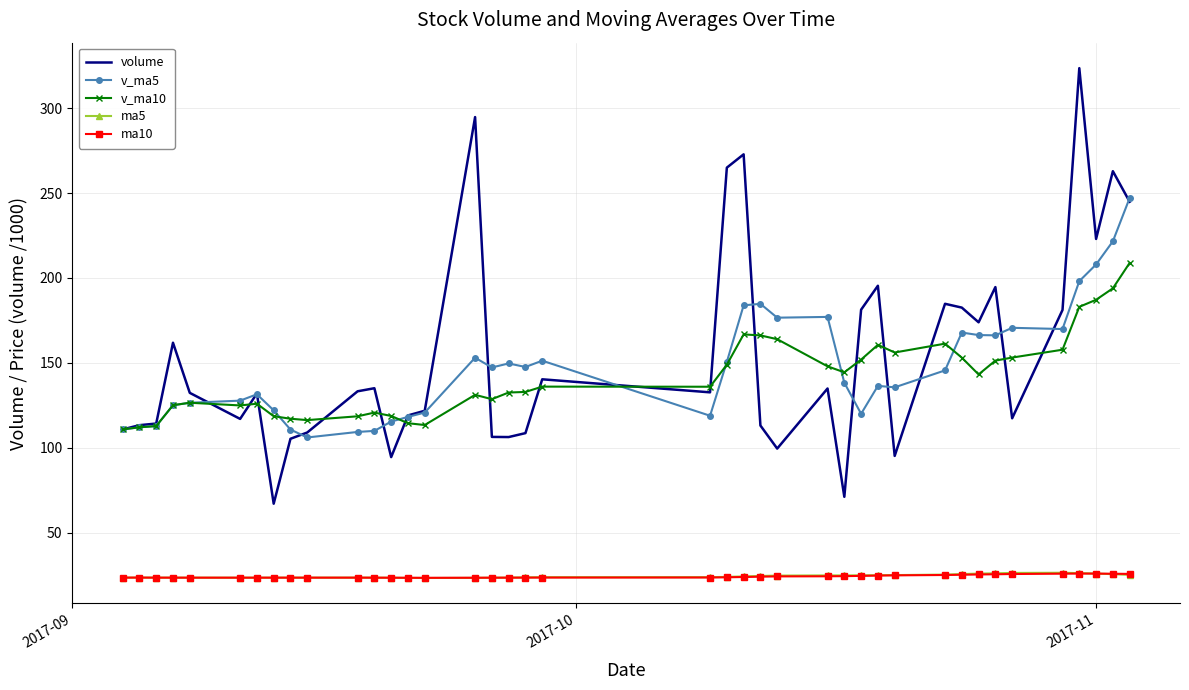

Which series has the largest total across all categories?

volume